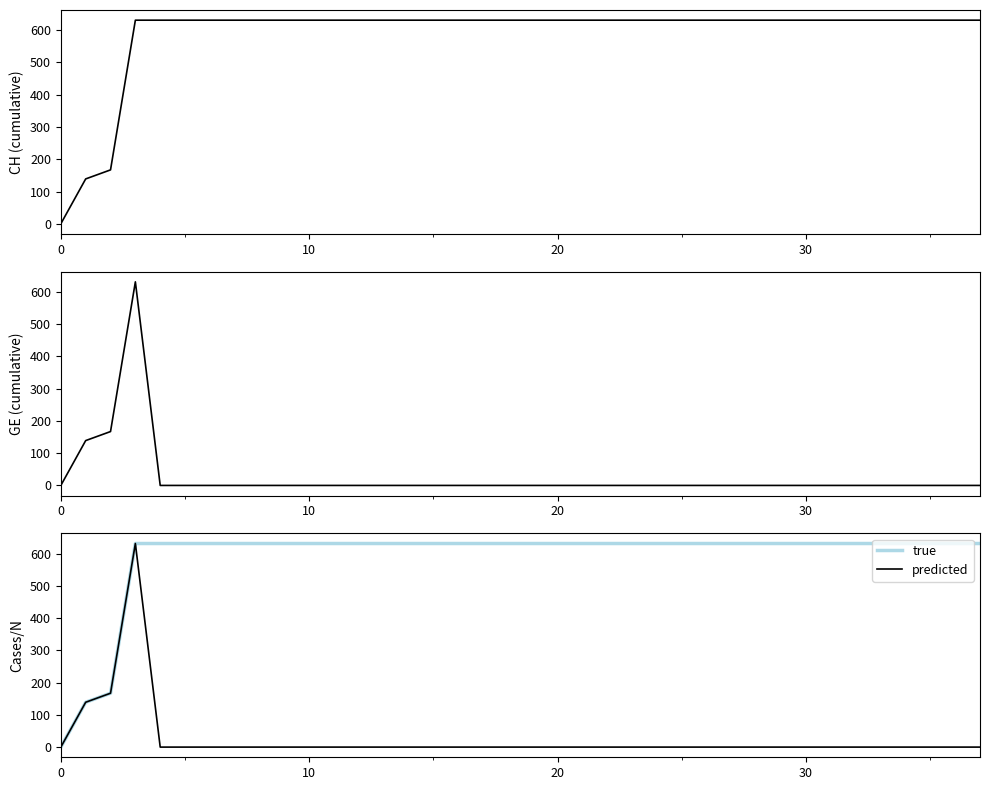

What is the maximum value for true?

631